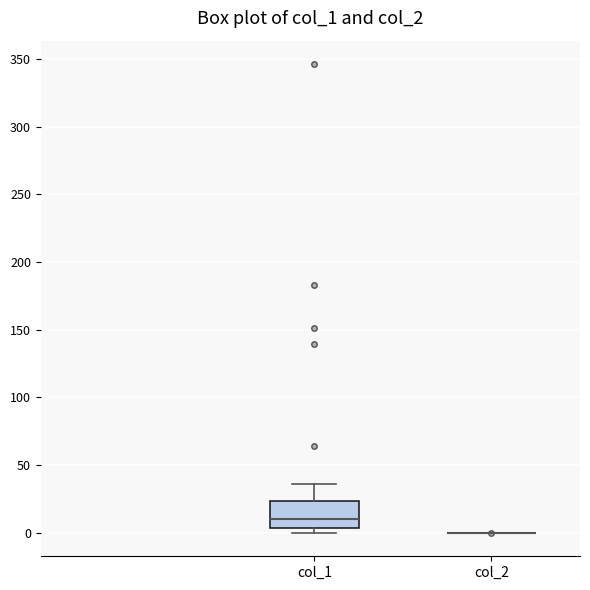

Reading left to right, read every box against the y-axis: the position of its median line, the range the box covers, and the ends of its whiskers. The values are not printed on the chart, so give them approximately, as read against the axis.

col_1: median 10, box 5 to 25, whiskers 0 to 35
col_2: box collapsed to a line at 0, whiskers 0 to 0